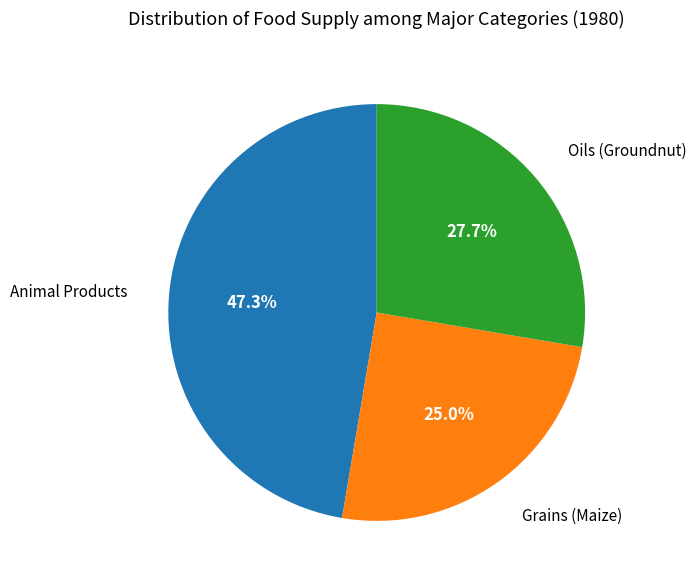

To the nearest percent, what is the difference between the largest and smallest slice percentages?

22%